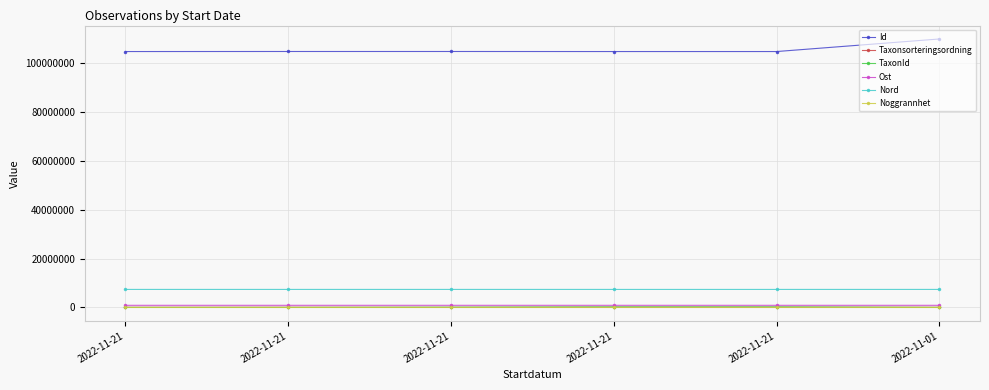

What is the sum of the Nord values at 2022-11-21 and 2022-11-01?

14759939.6